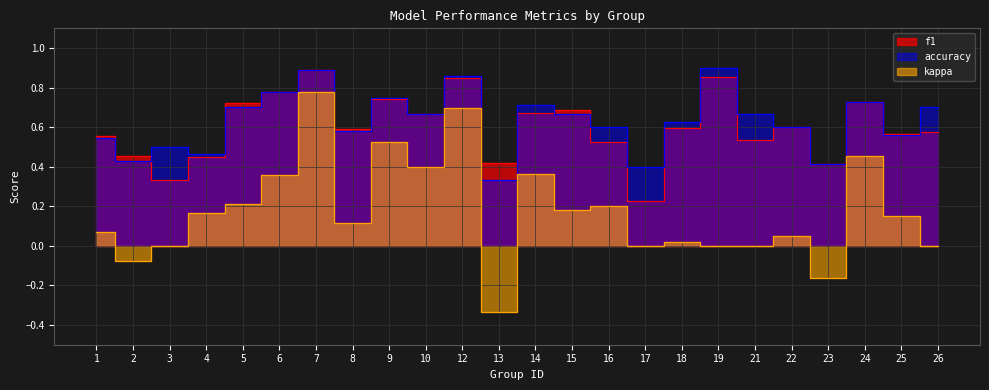

What is the total value across all series at 12?

2.4